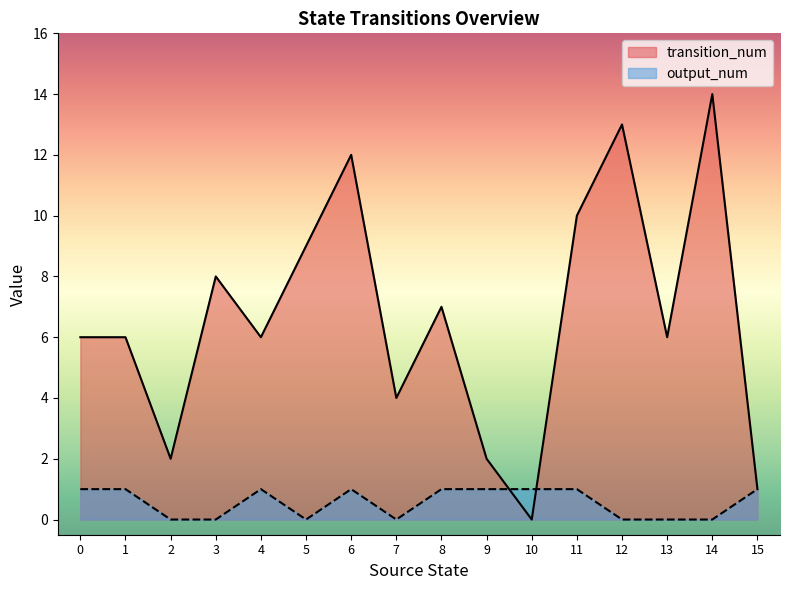

At how many categories does at least one series exceed 1?

14